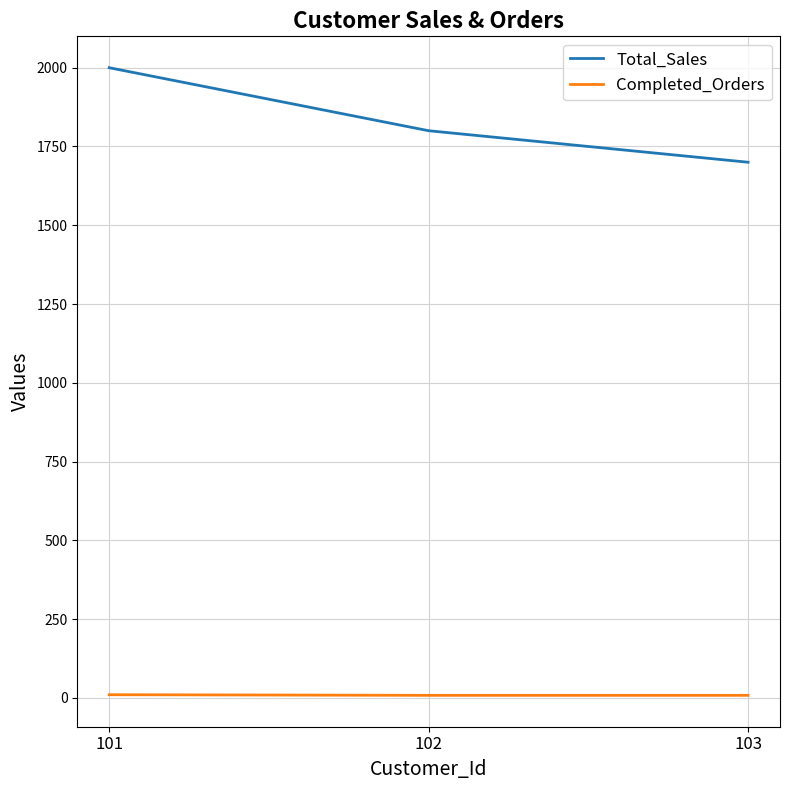

The Total_Sales series shows 1800 at 102. True or false?

True